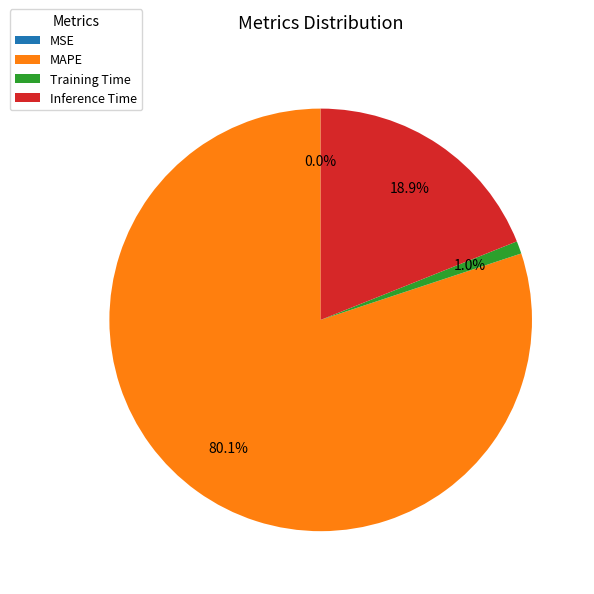

What is the largest slice in the pie chart?

MAPE